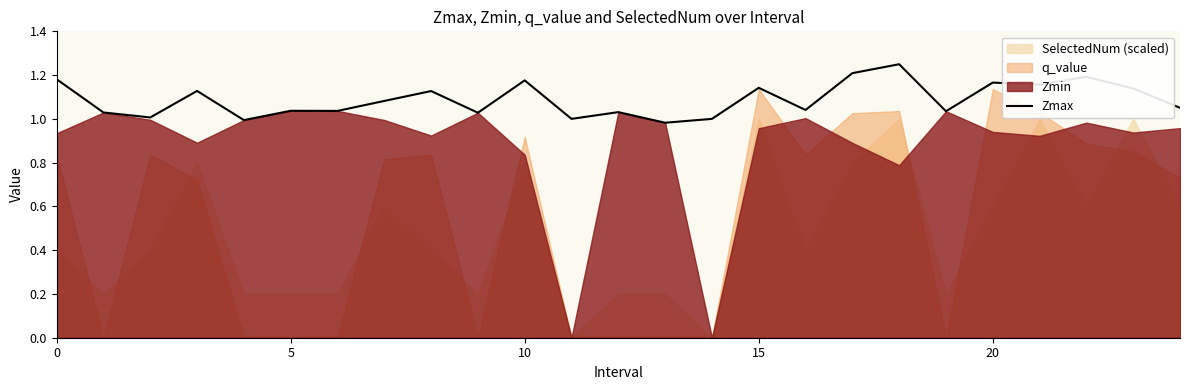

What is the greatest value displayed?

1.2